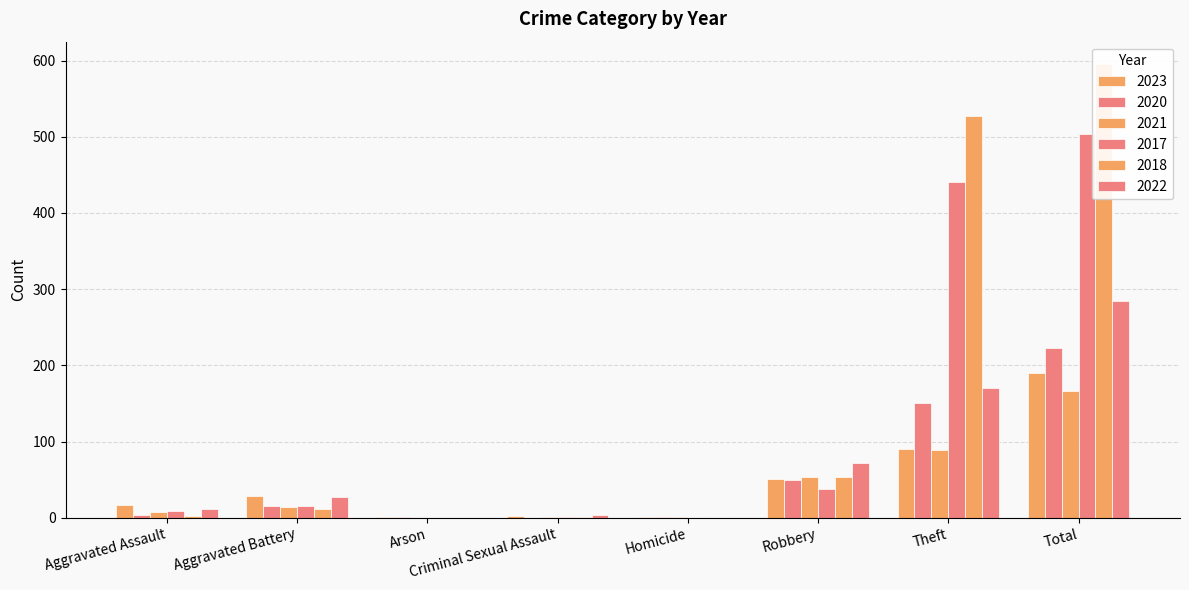

List the labels in order of 2017 value, largest first.

Total, Theft, Robbery, Aggravated Battery, Aggravated Assault, Criminal Sexual Assault, Arson, Homicide